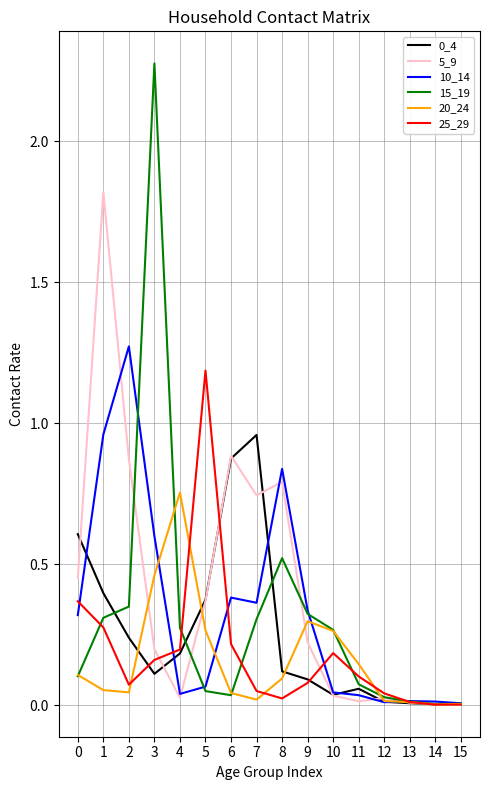

Is it true that 20_24 equals 0.5 at 3?

True